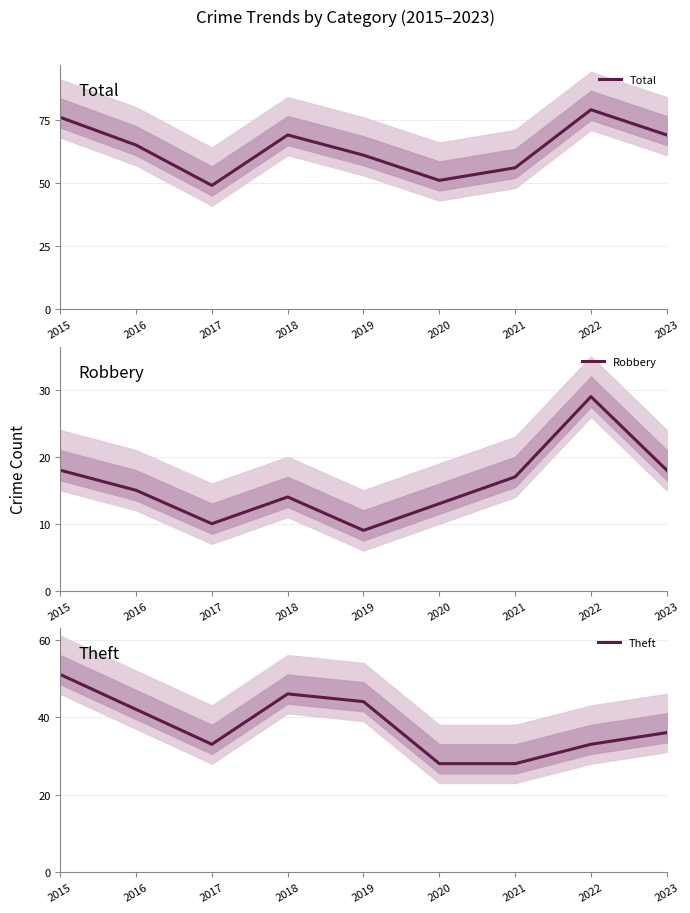

True or false: Total and Robbery intersect in this chart.

False